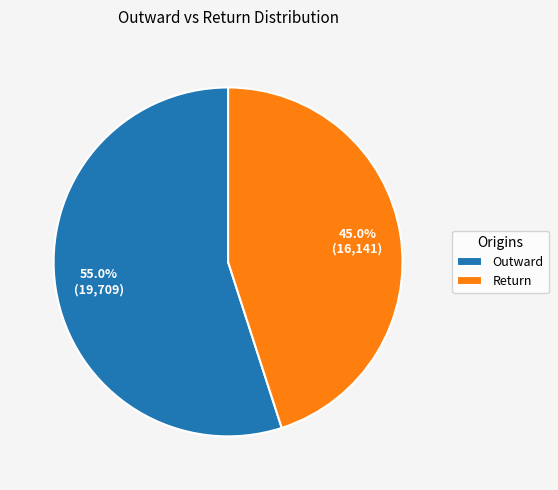

What percentage is the Outward slice, to the nearest percent?

55%